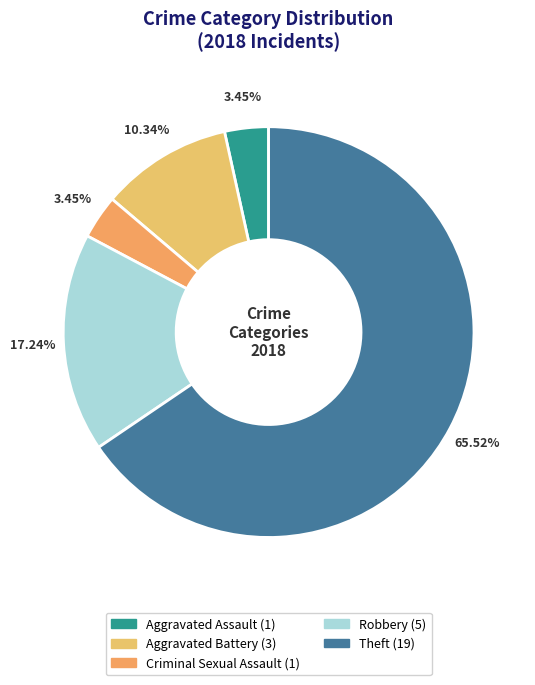

Which slice is the largest?

Theft